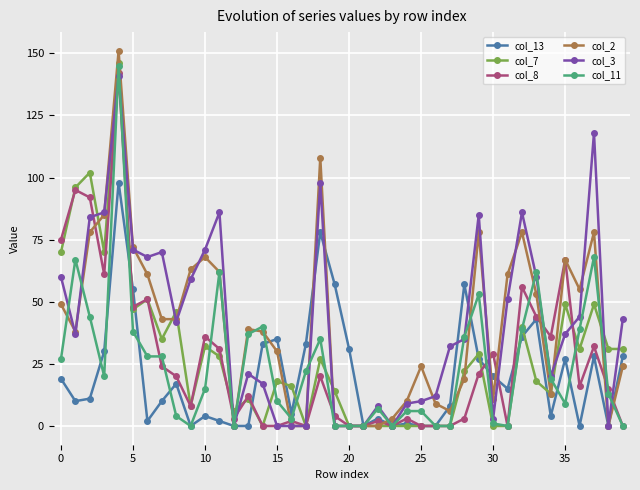

Which series has the largest range (max minus min)?

col_2